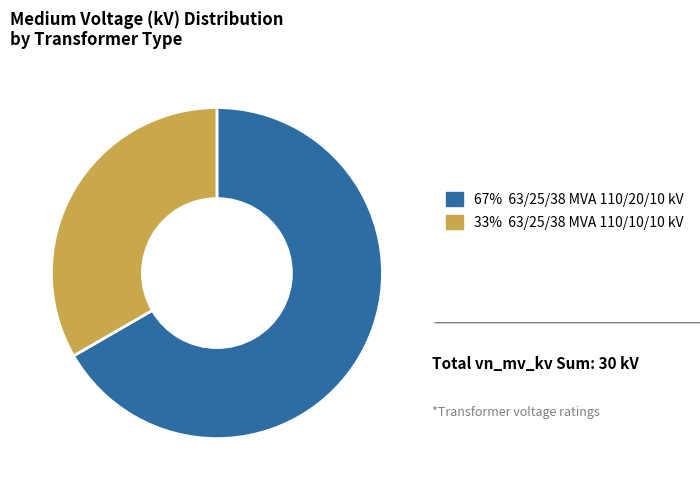

Is there a majority slice in this chart?

Yes